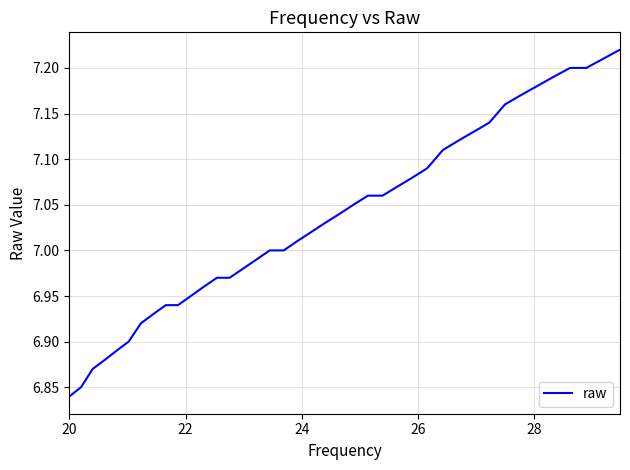

What is the difference between the maximum and minimum values?

0.4